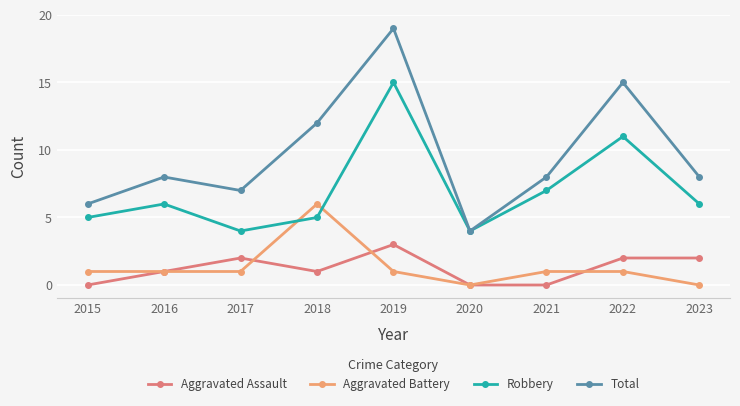

Where is the first local minimum for Aggravated Assault?

2018